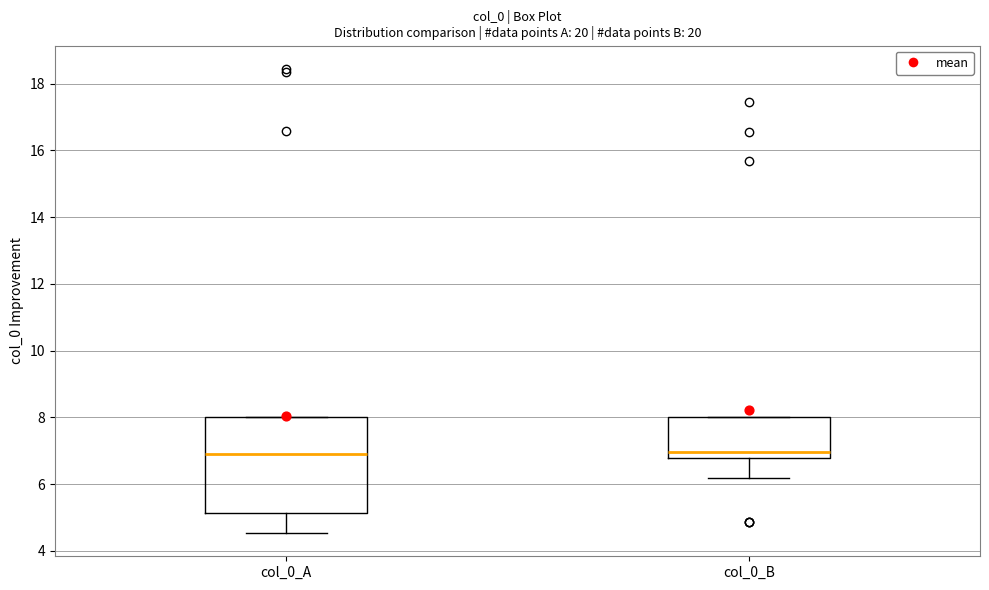

Comparing the boxes themselves (not the whiskers), which one is the tallest?

col_0_A